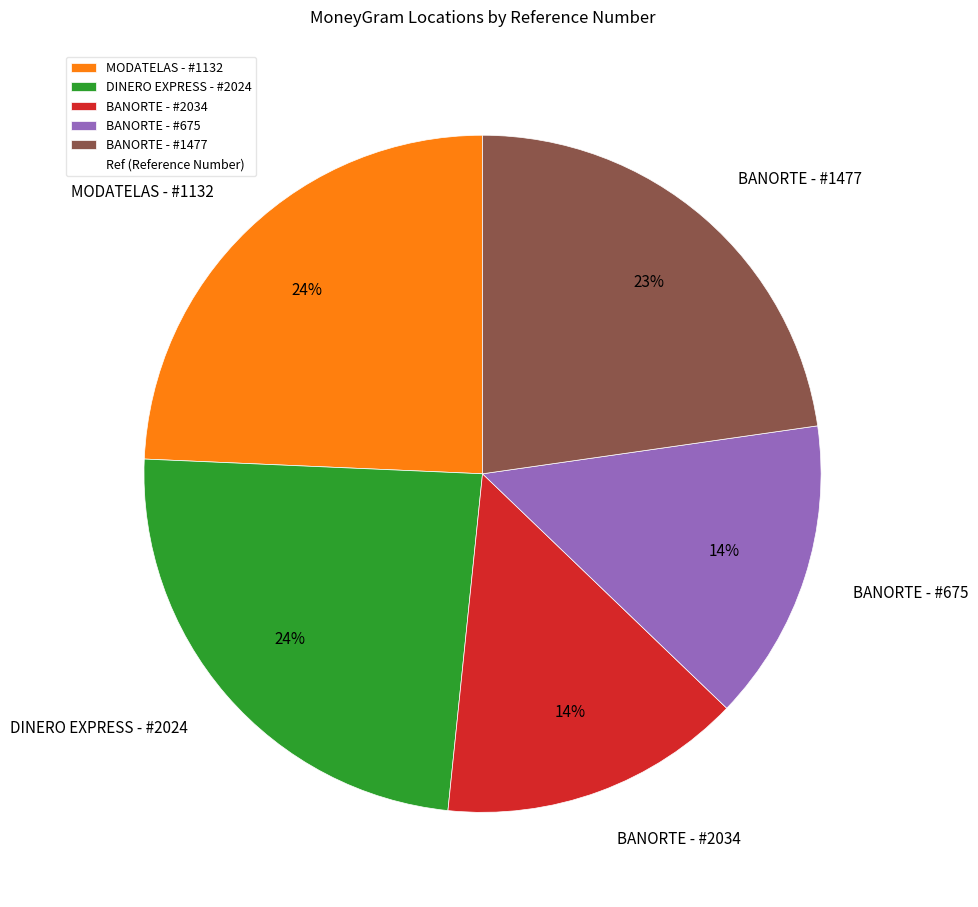

To the nearest percent, what percentage of the pie is DINERO EXPRESS - #2024?

24%